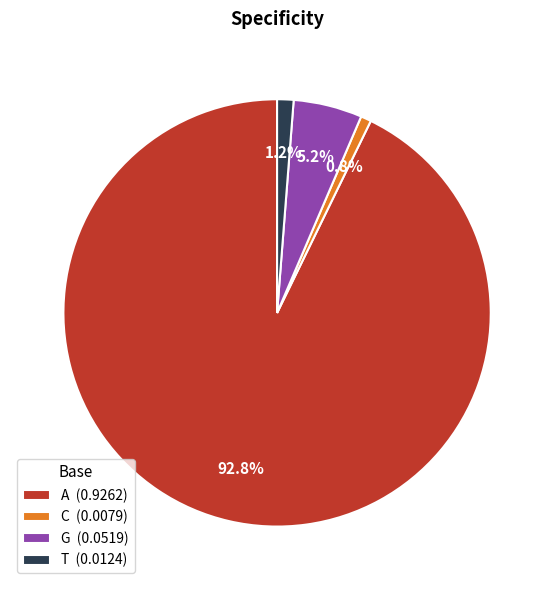

To the nearest percent, what is the difference between the largest and smallest slice percentages?

92%